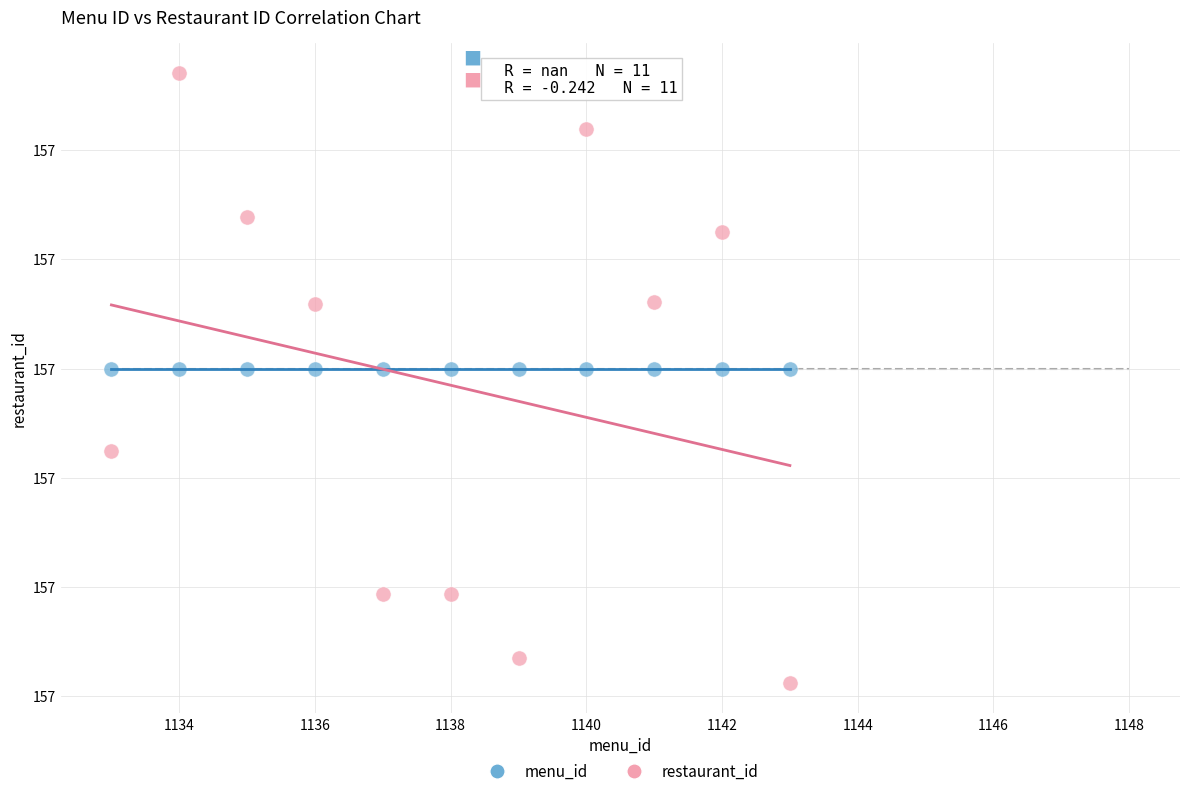

Which series reaches the maximum Y coordinate?

restaurant_id